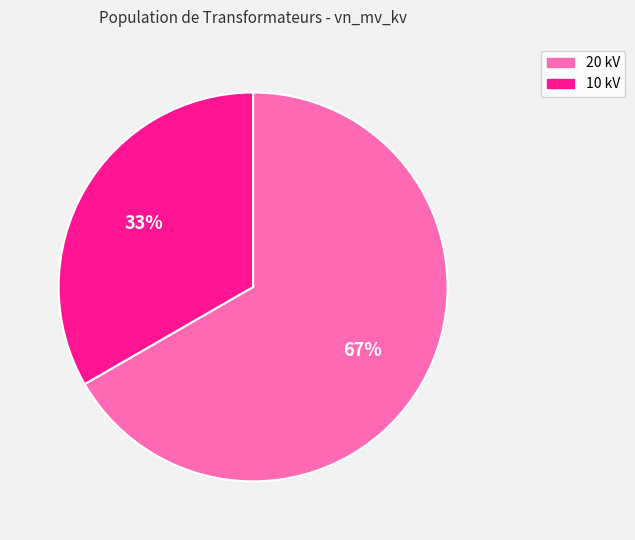

To the nearest percent, what is the combined percentage of 10 kV and 20 kV?

100%